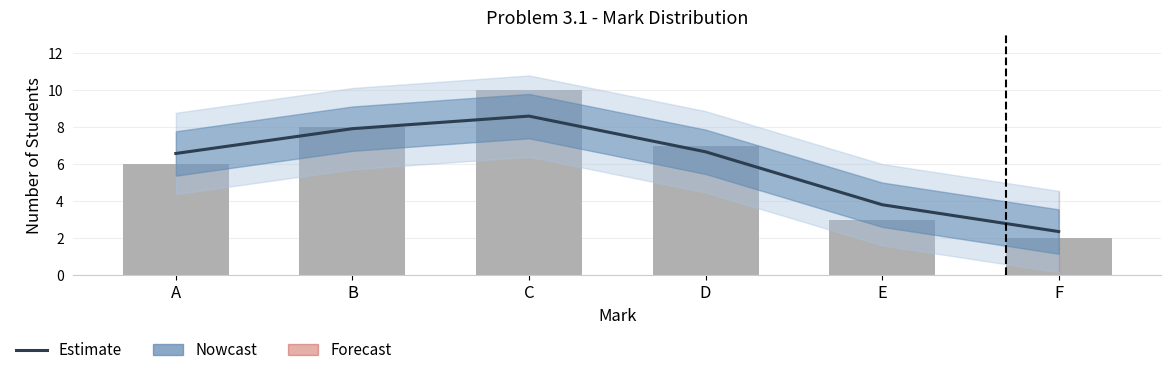

List the labels in order of value, smallest first.

F, E, A, D, B, C